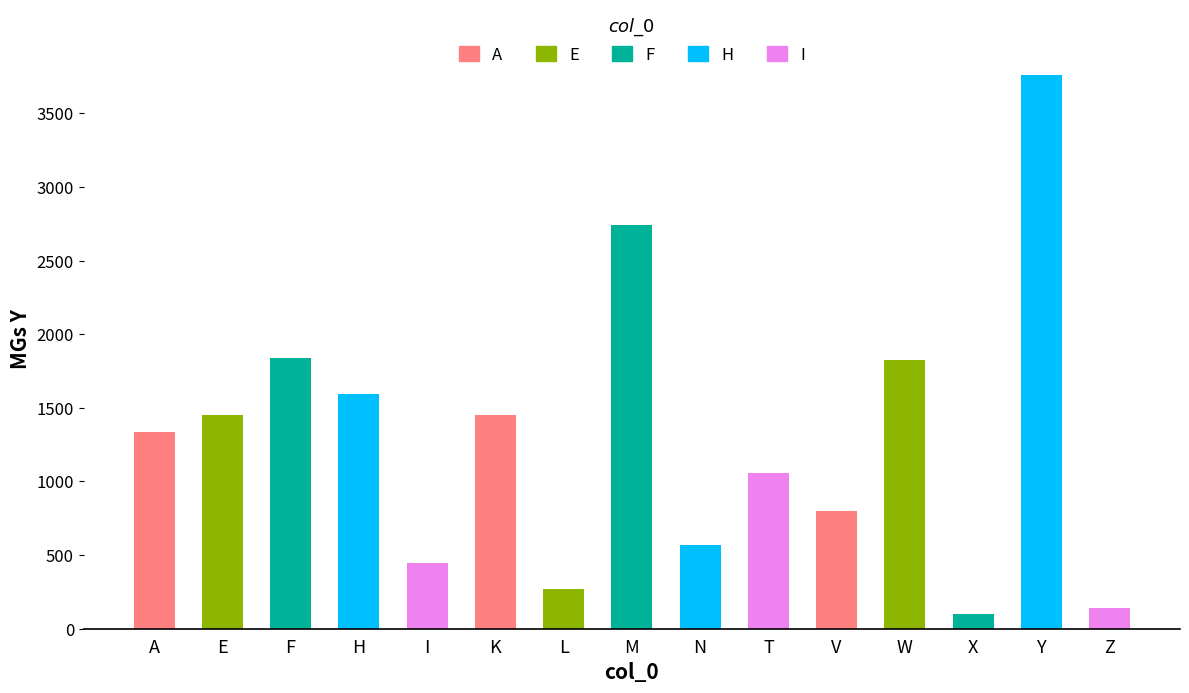

What value does the data have at A?

1336